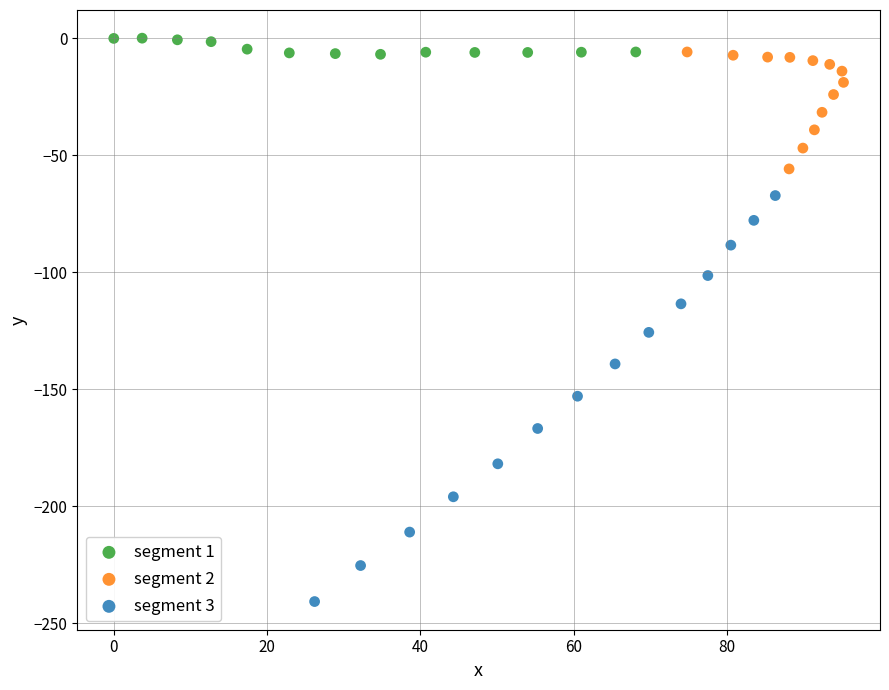

What are all the series names shown in the legend?

segment 1, segment 2, segment 3